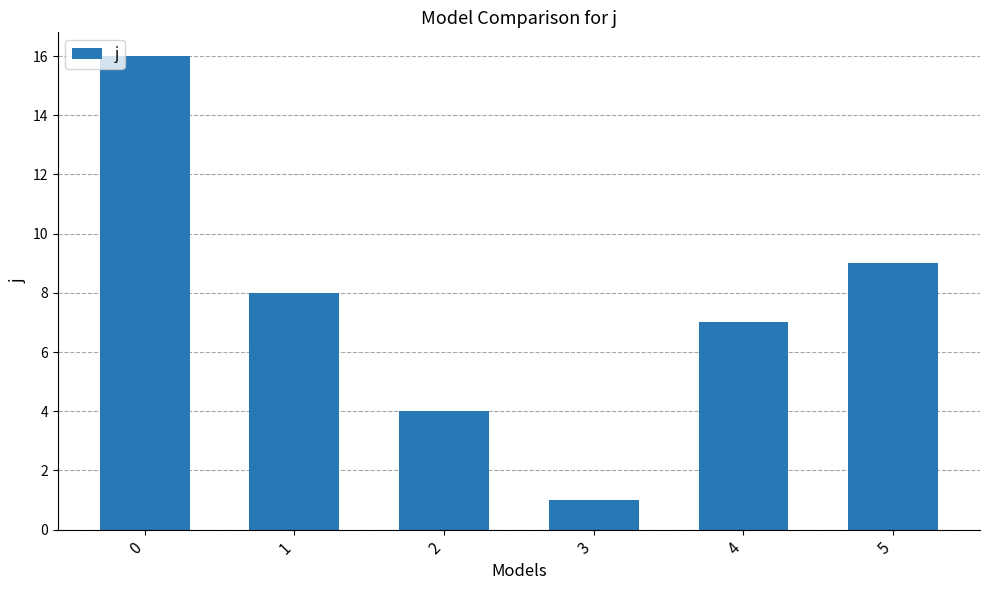

What is the difference between the maximum and minimum values?

15